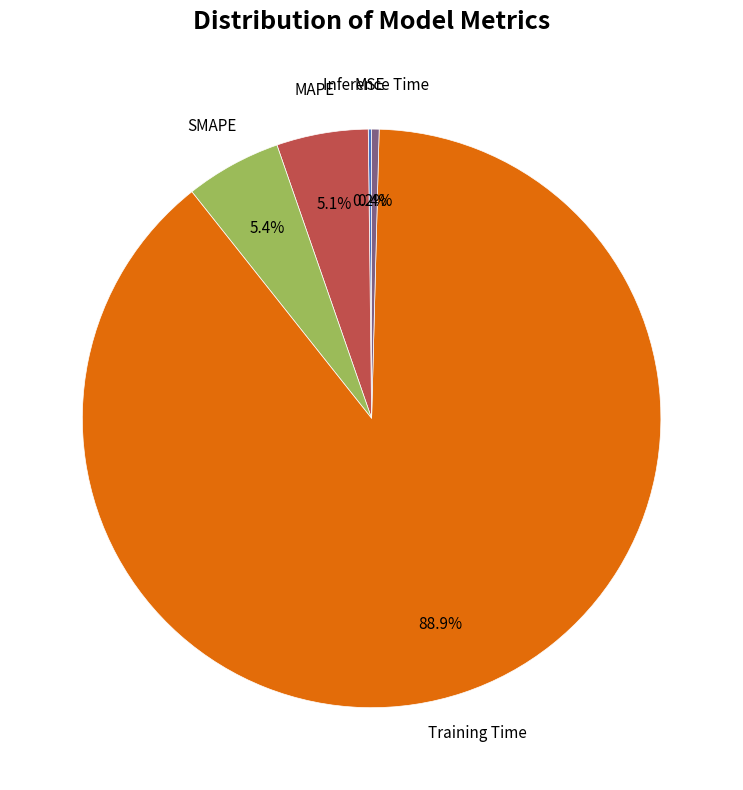

Is there a majority slice in this chart?

Yes